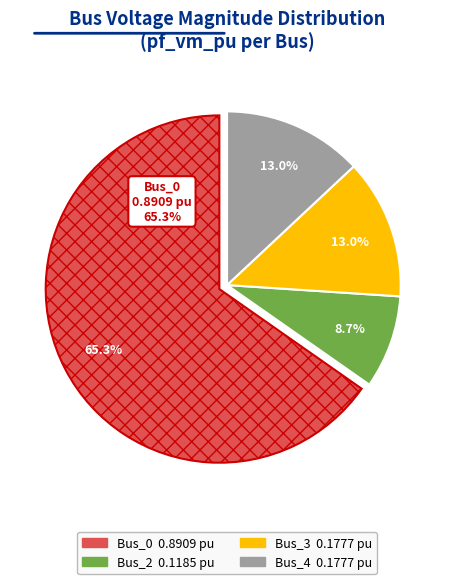

Is there any slice that represents more than half of the pie?

Yes